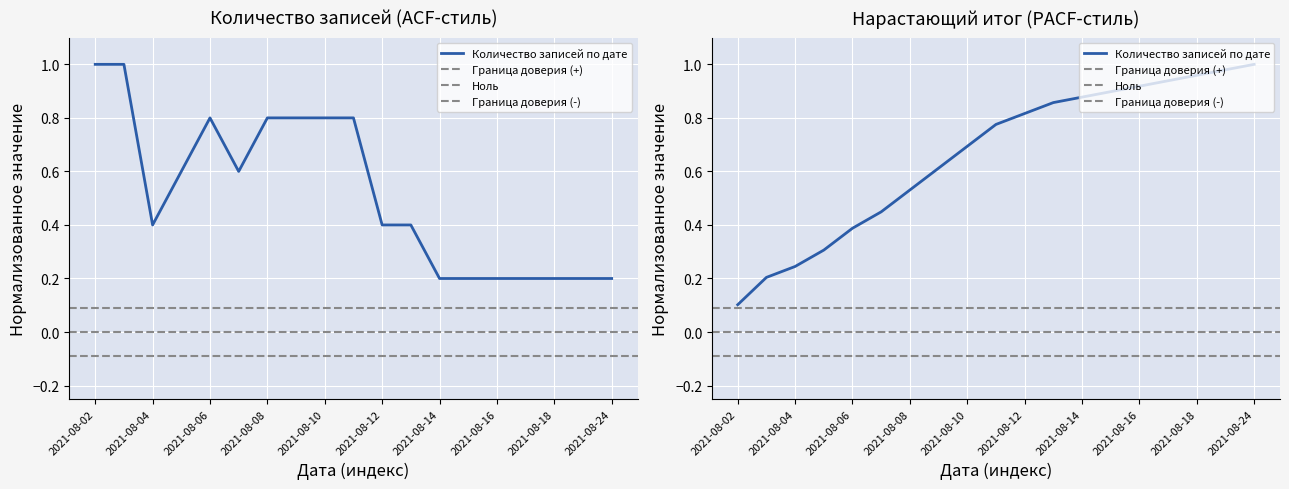

What is the difference between the second highest and second lowest values?

0.8